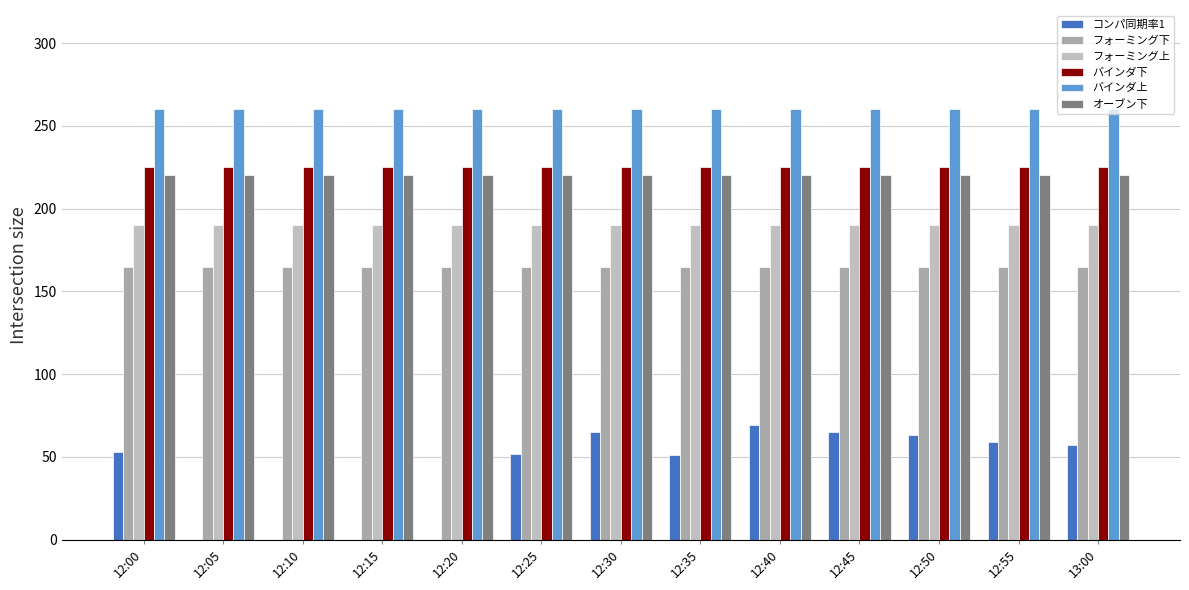

How many groups of bars are there?

13